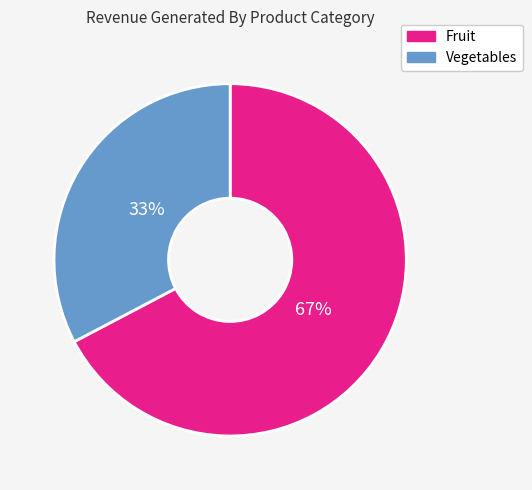

Count the number of slices in the pie.

2